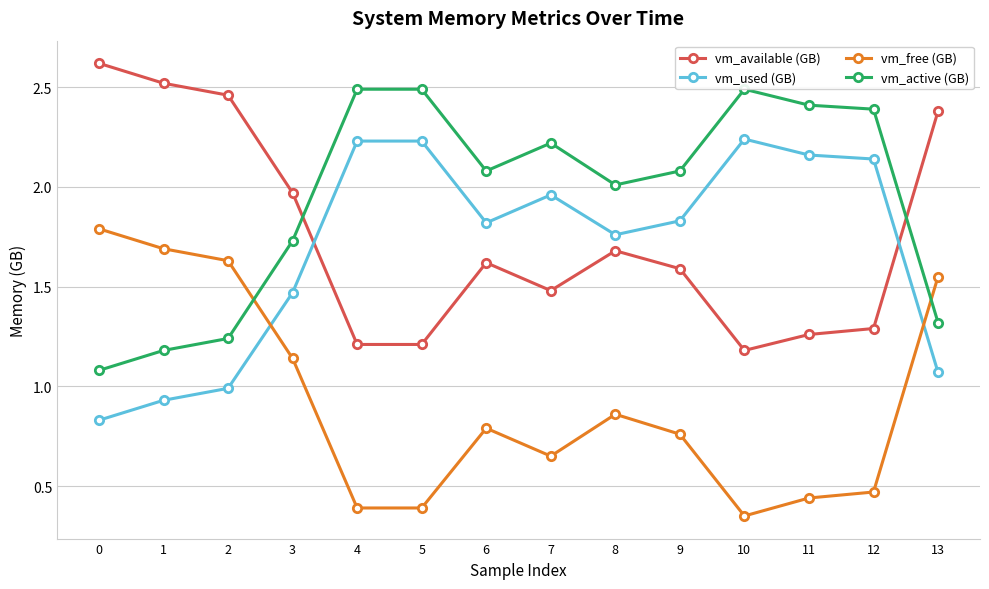

Is the value of vm_active (GB) at 12 greater than the value of vm_available (GB) at 8?

Yes